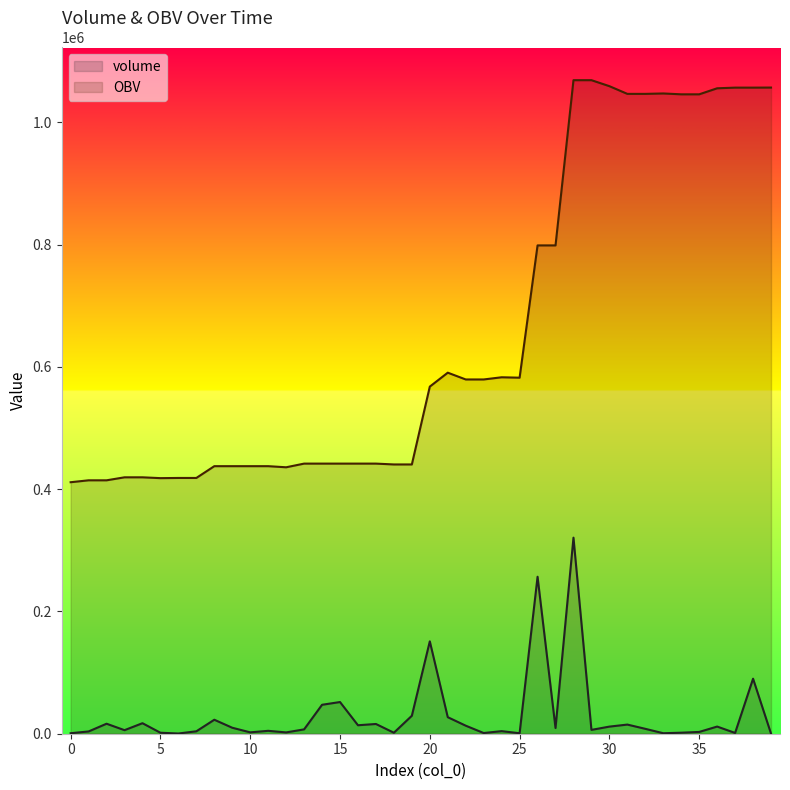

What value does the OBV series have at 9?

437612.0